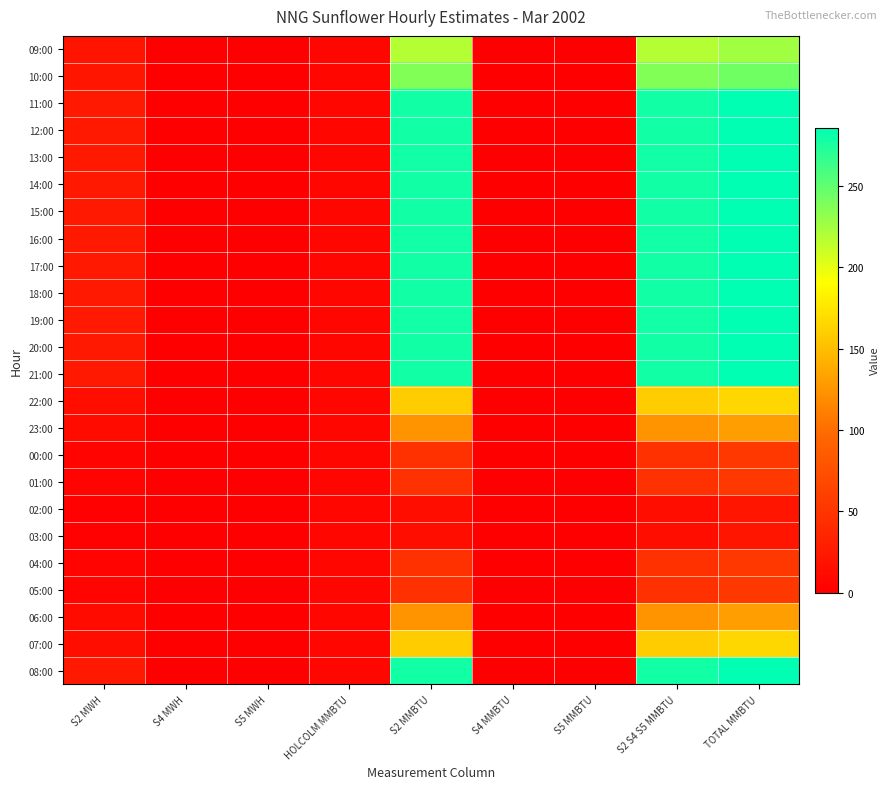

How many data points does each series have?

9